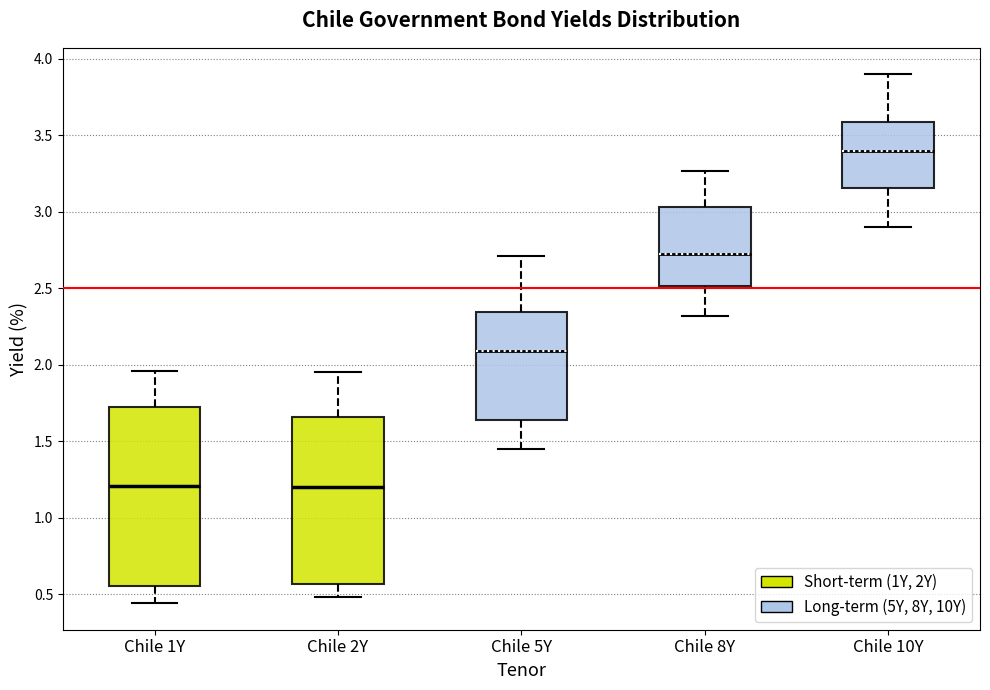

Where is the upper edge of the box for Chile 2Y on the y-axis? The values are not printed on the chart, so give them approximately, as read against the axis.

1.65